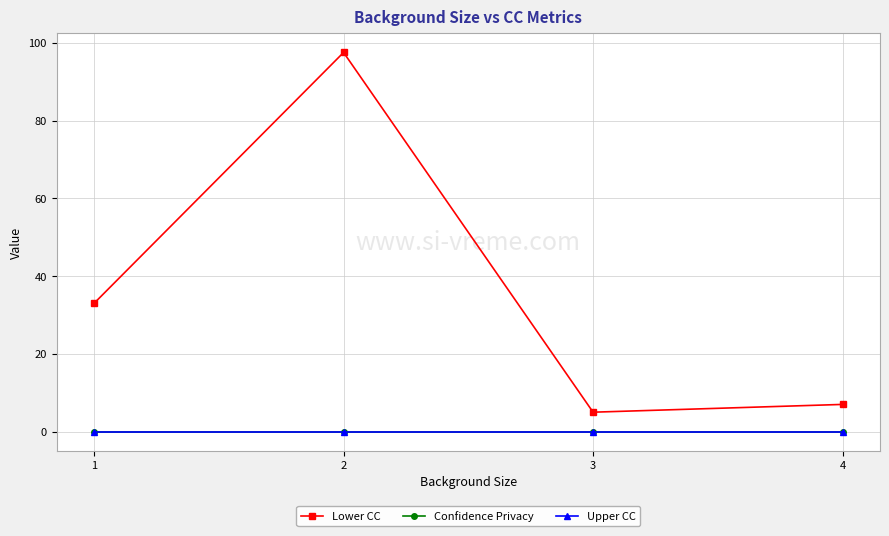

At which category is the sum across all series the highest?

2